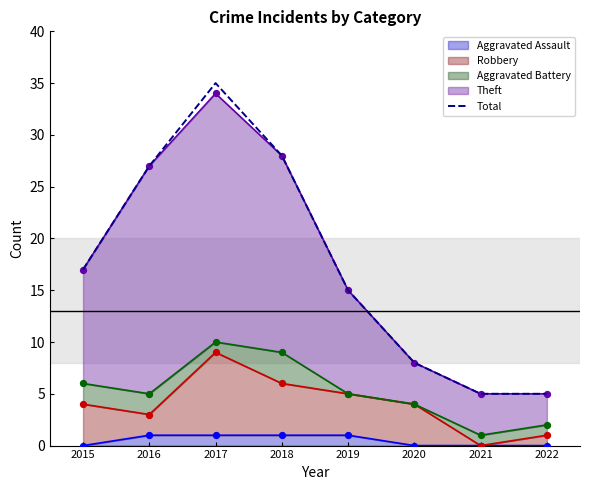

What is the change in value from 2015 to 2020?

-9